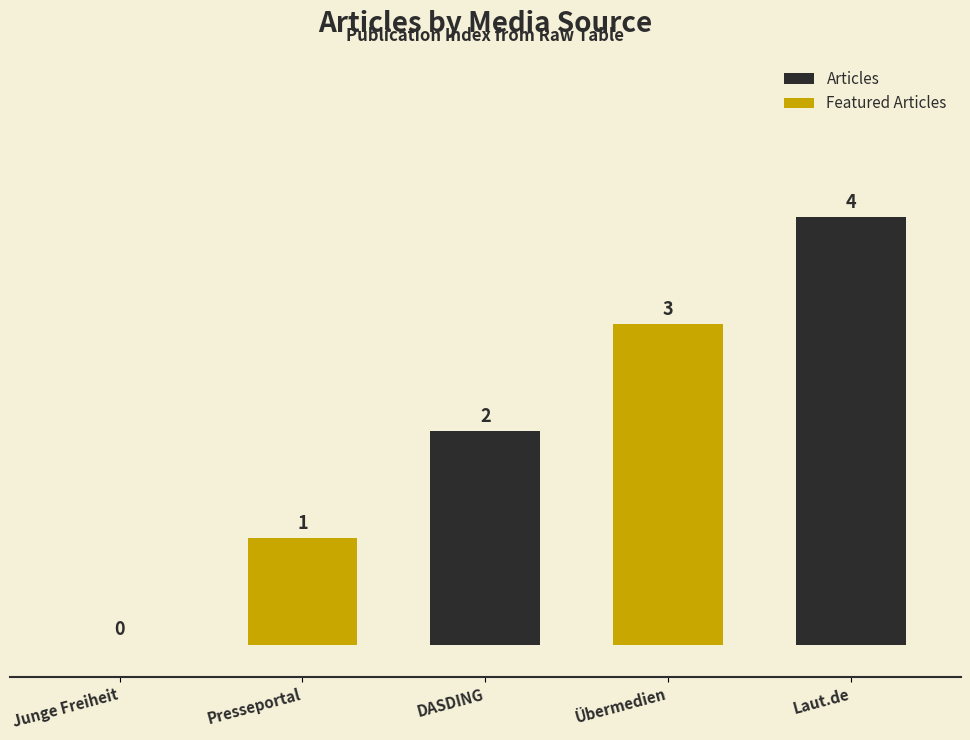

Which category has the highest value in the Articles series?

Laut.de